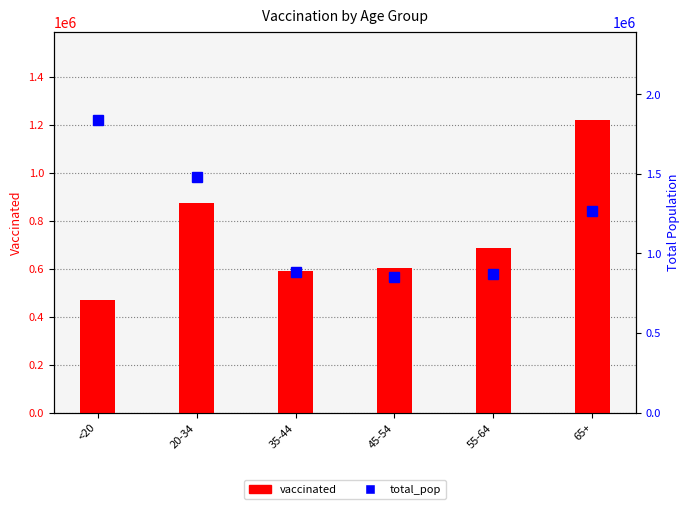

Which series has the widest spread of values?

total_pop